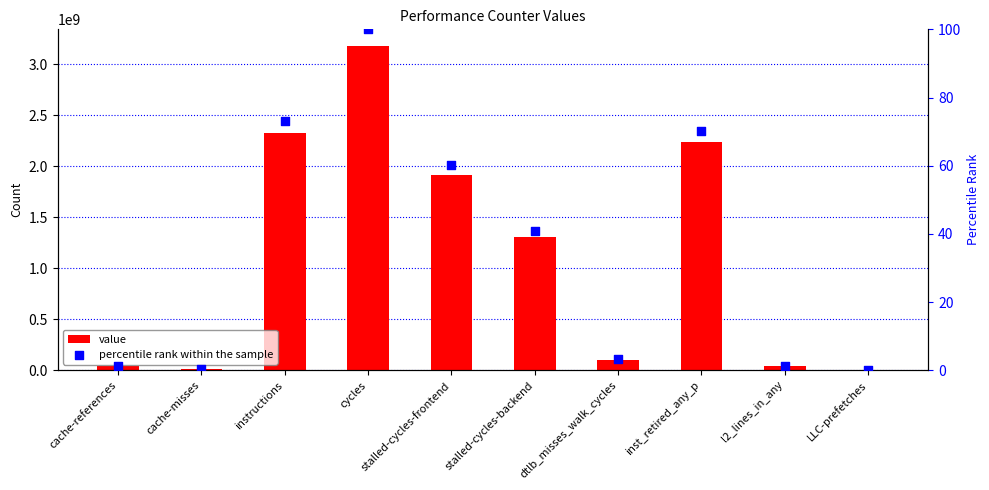

Which series has the largest total across all categories?

value